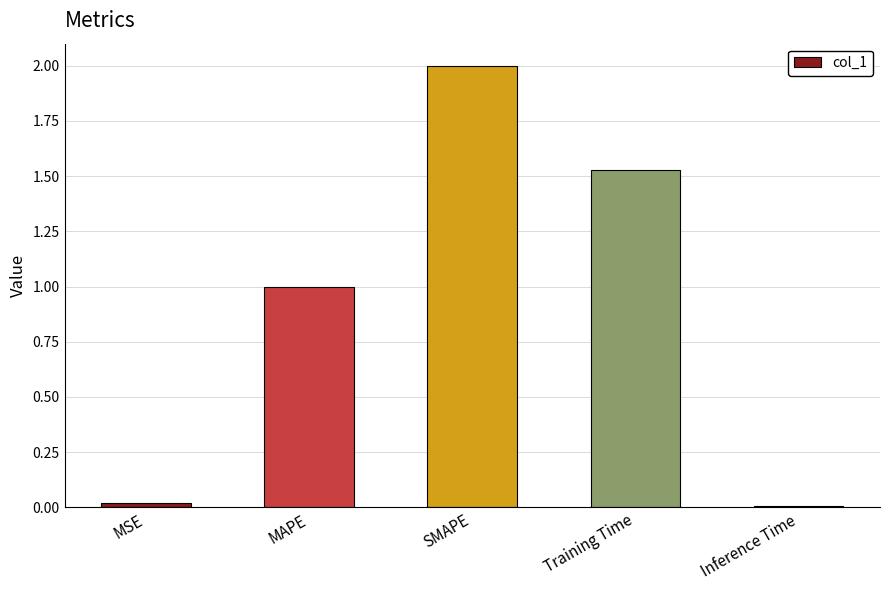

True or false: the data shows 0.7 at Training Time.

False